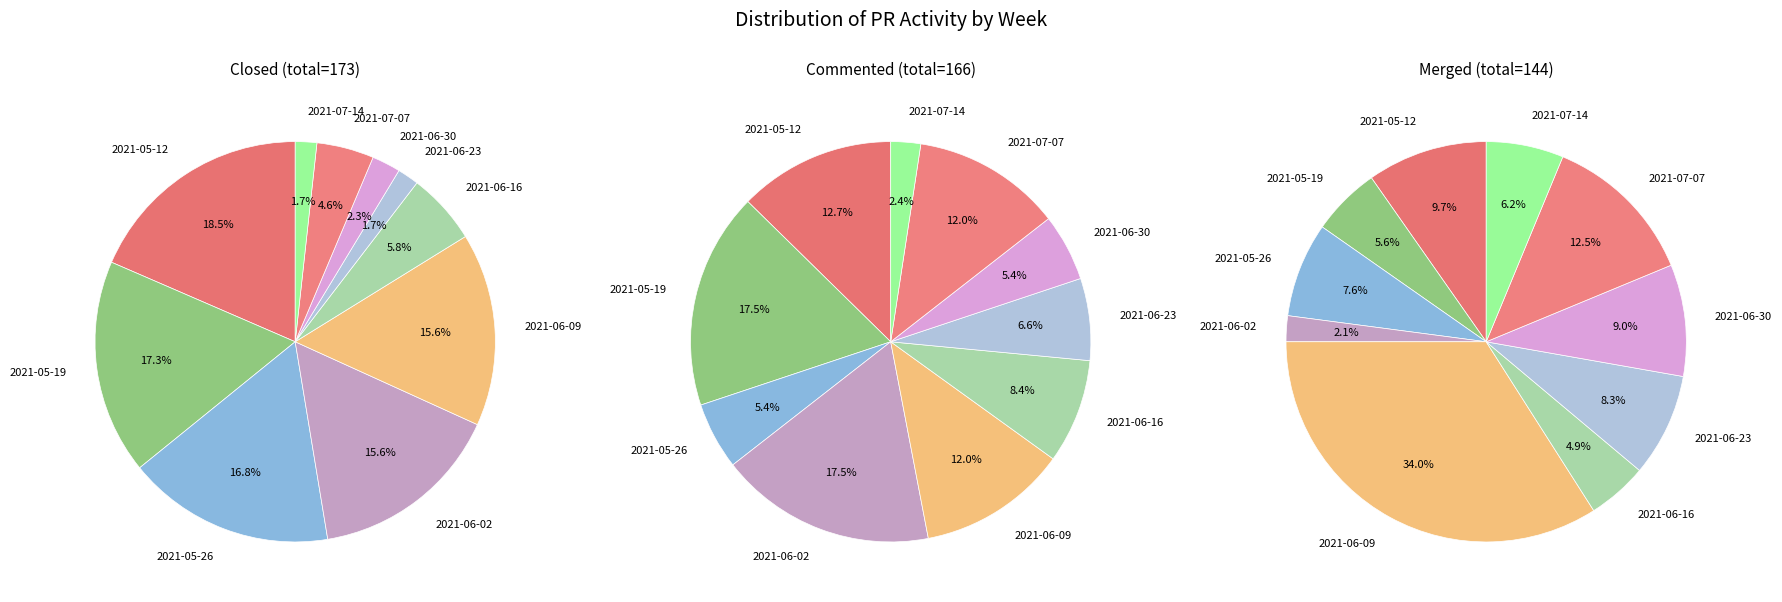

Does any single category account for the majority?

No